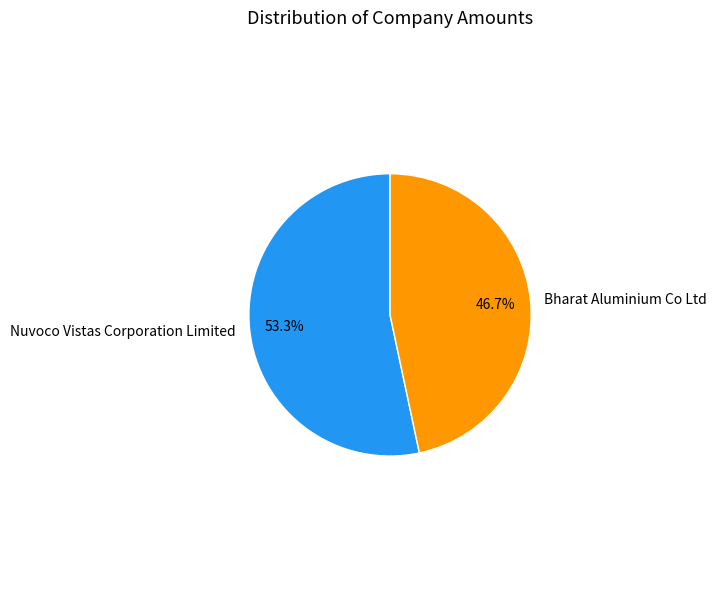

To the nearest percent, what is the difference between the largest and smallest slice percentages?

7%